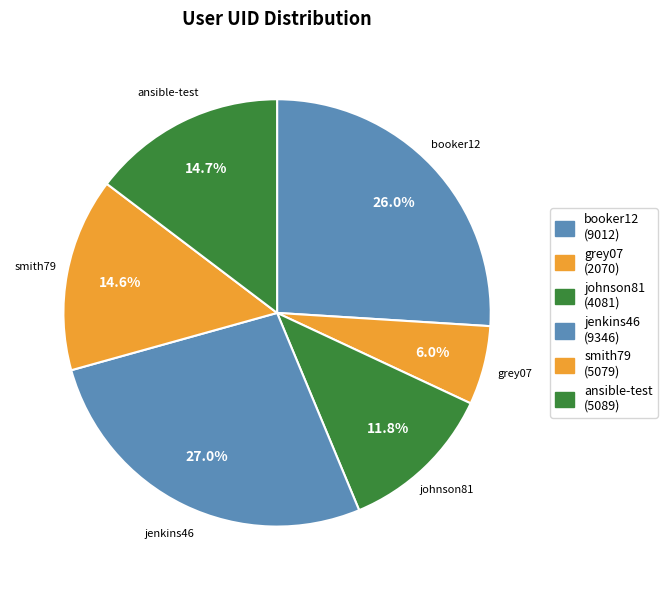

The johnson81 slice represents 12% of the pie. True or false?

True